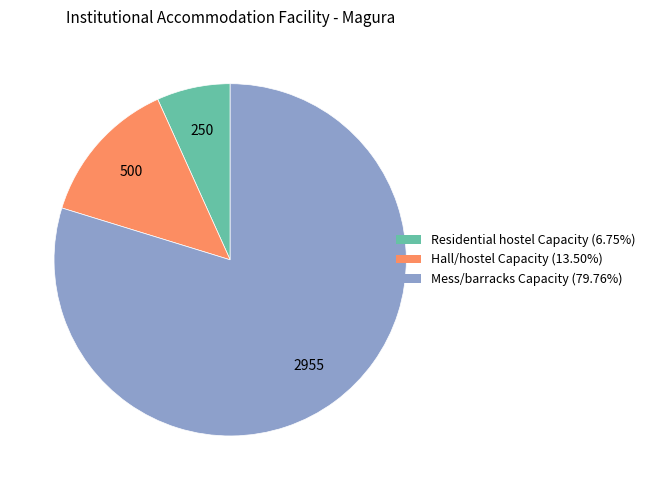

Which slice is the smallest?

Residential hostel Capacity